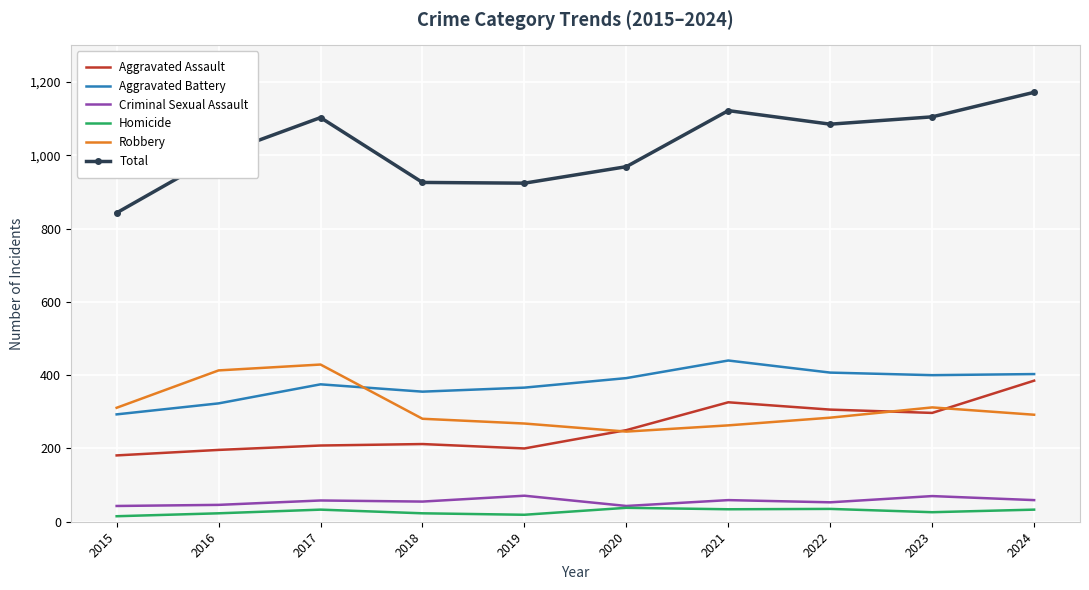

Which series has the widest spread of values?

Total